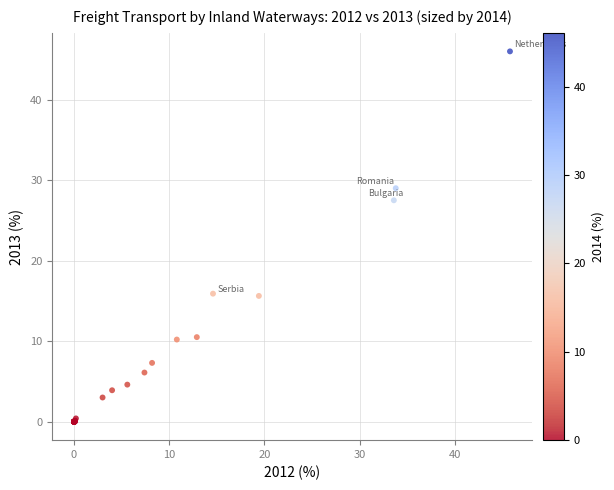

What Y value in the scatter plot is closest to 23?

27.5